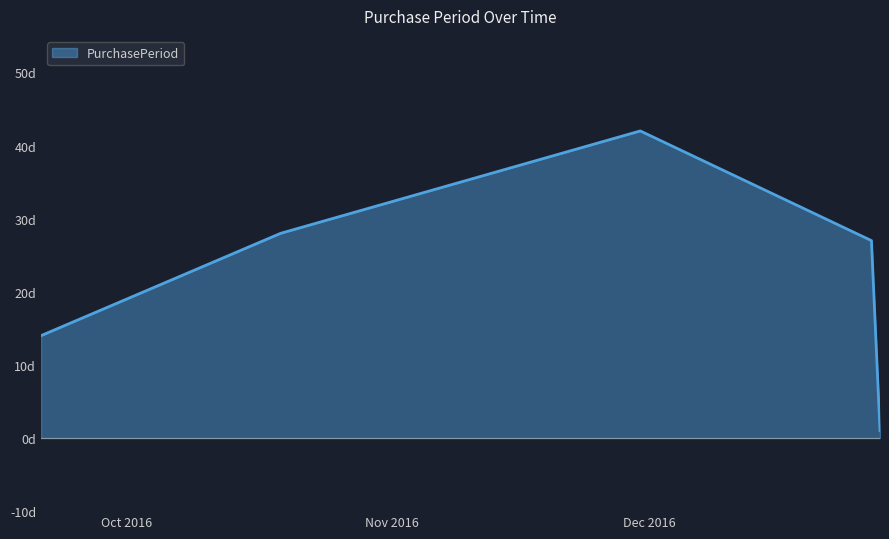

At which category does the chart reach its minimum across all series?

2016-12-28